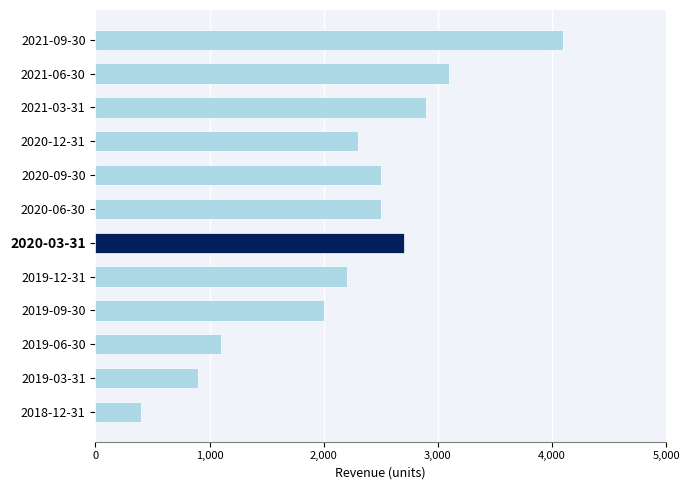

Between 2020-06-30 and 2021-03-31, which is larger?

2021-03-31